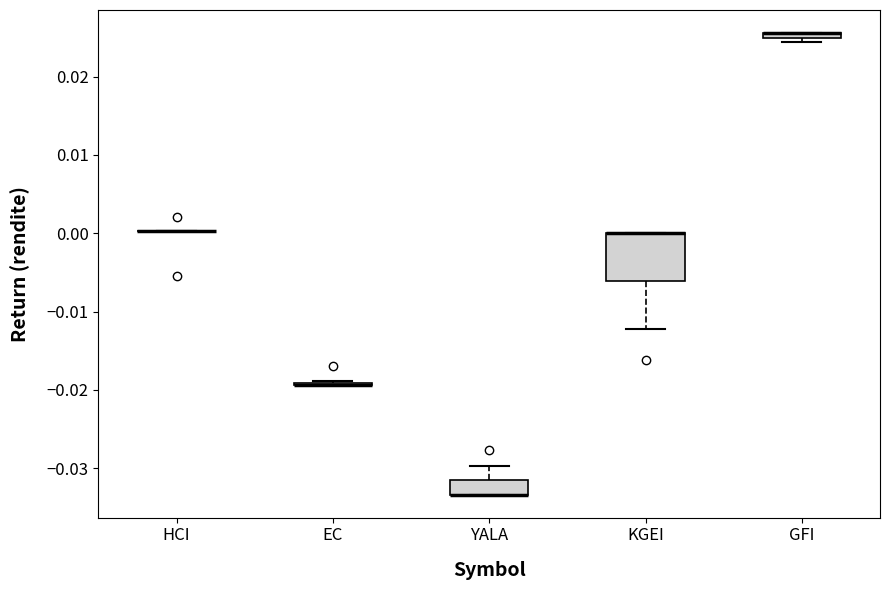

Which box is the tallest, from its lower edge to its upper edge?

KGEI